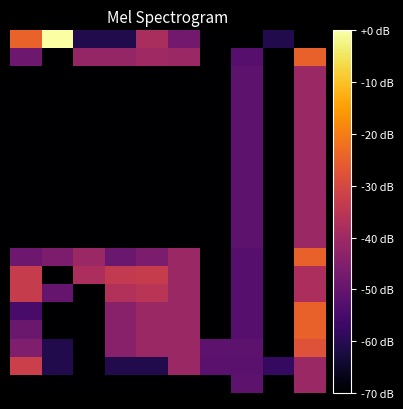

Count the number of categories in the chart.

10